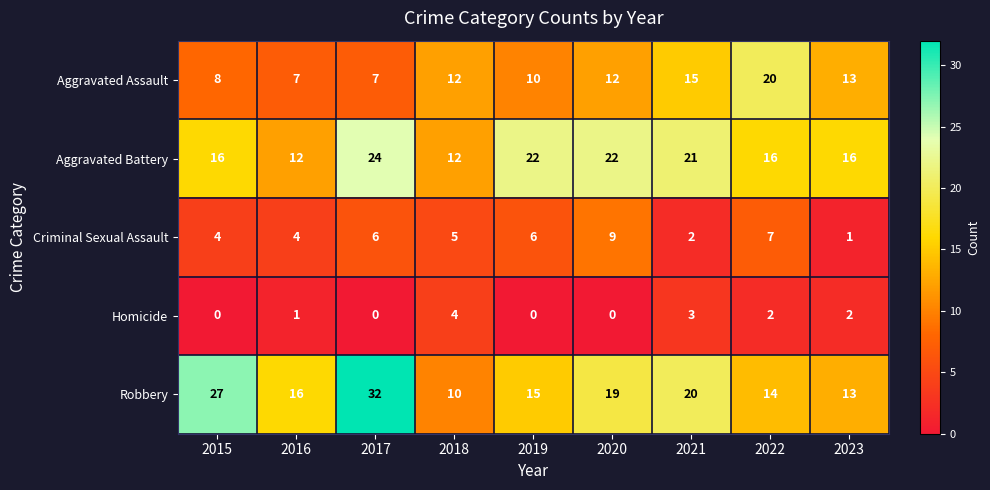

Rank the series by their maximum value, from lowest to highest.

Homicide, Criminal Sexual Assault, Aggravated Assault, Aggravated Battery, Robbery